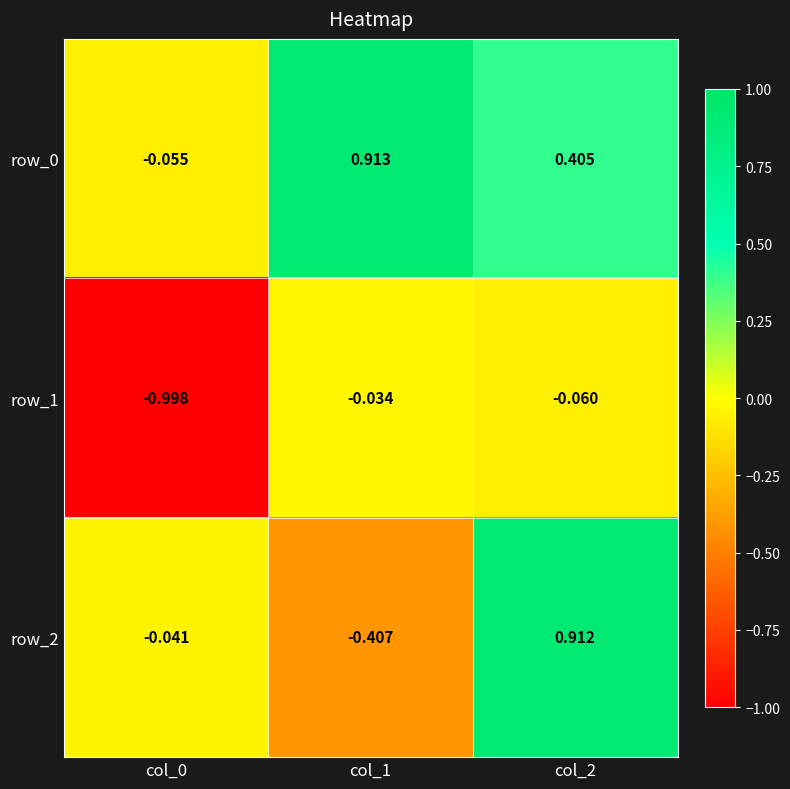

At which label does row_0 reach its peak?

col_1